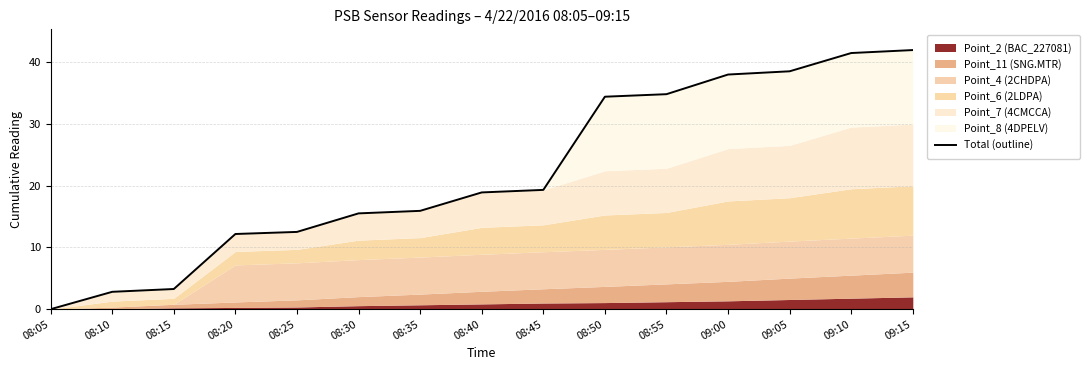

Reading left to right, list all the values displayed in this chart.

08:05=0.0	08:10=2.8	08:15=3.3	08:20=12.2	08:25=12.5	08:30=15.5	08:35=15.9	08:40=18.9	08:45=19.3	08:50=34.4	08:55=34.8	09:00=38.0	09:05=38.6	09:10=41.5	09:15=42.0